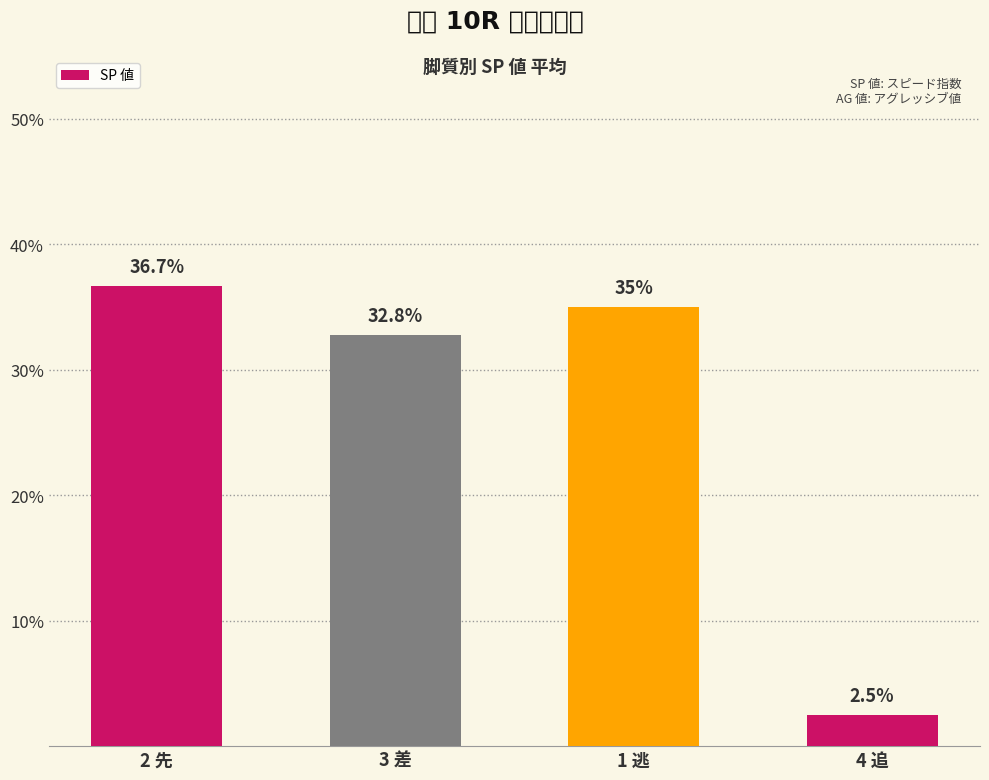

What position from the left is 3 差?

2